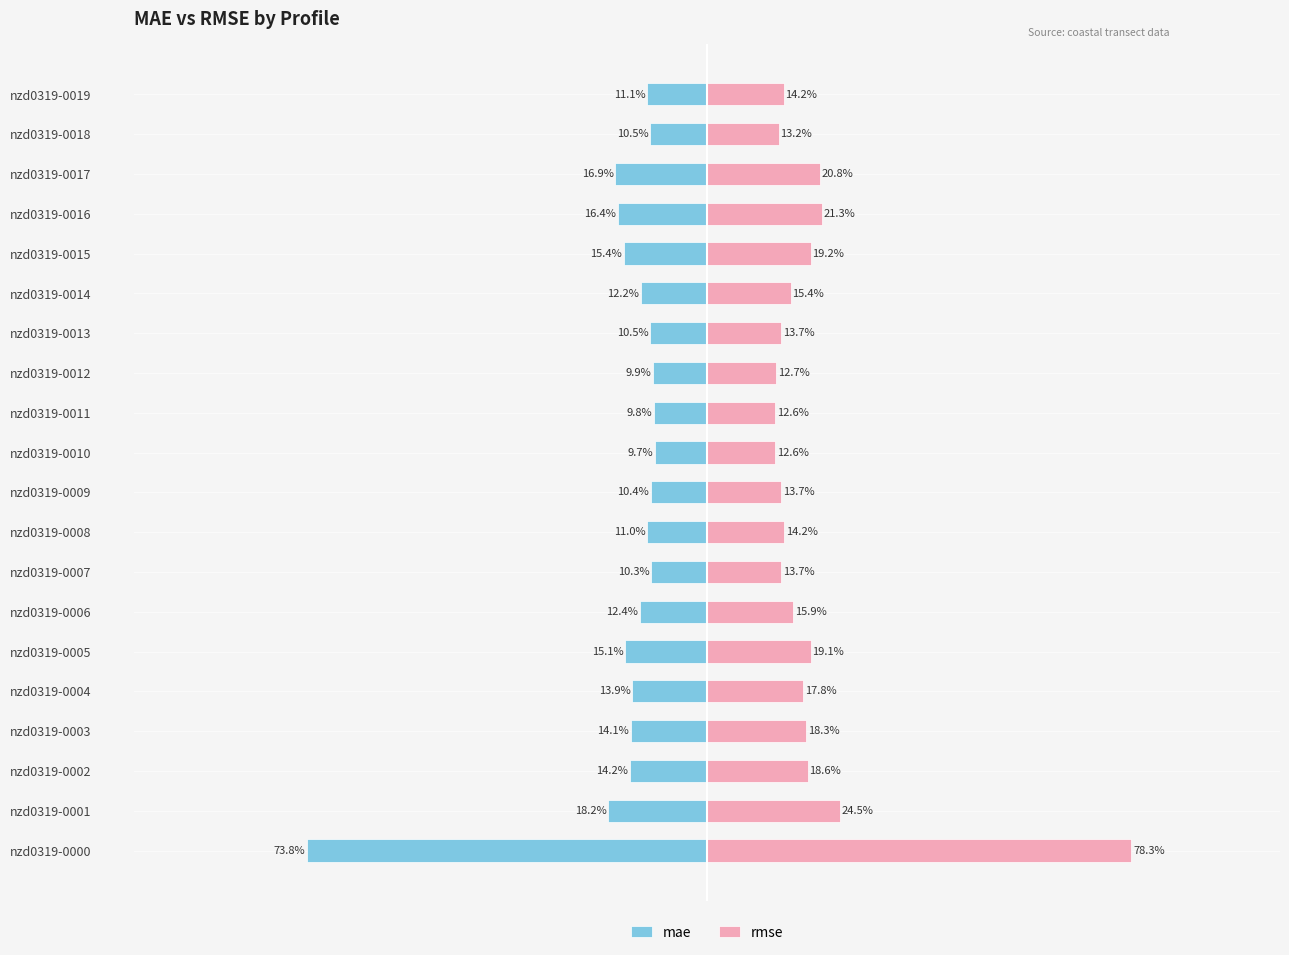

What are all the series names shown in the legend?

mae, rmse